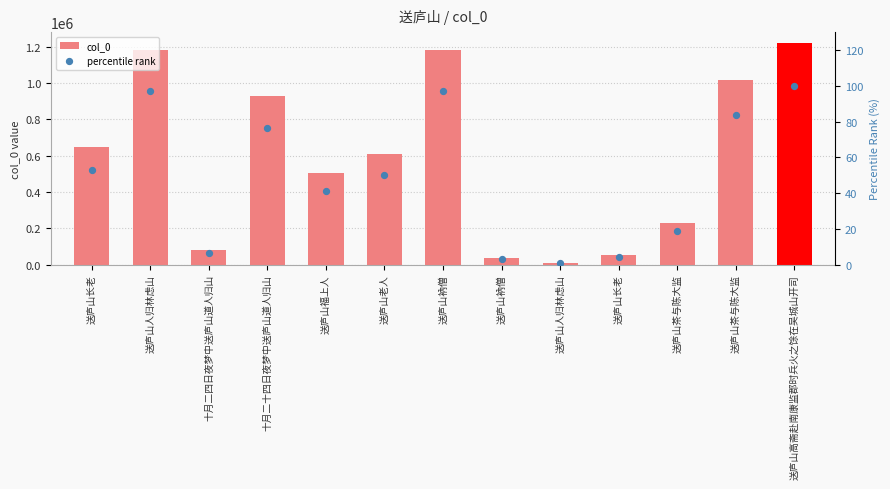

At which category is the sum across all series the highest?

送庐山高斋赴南康监郡时兵火之馀在吴城山开司